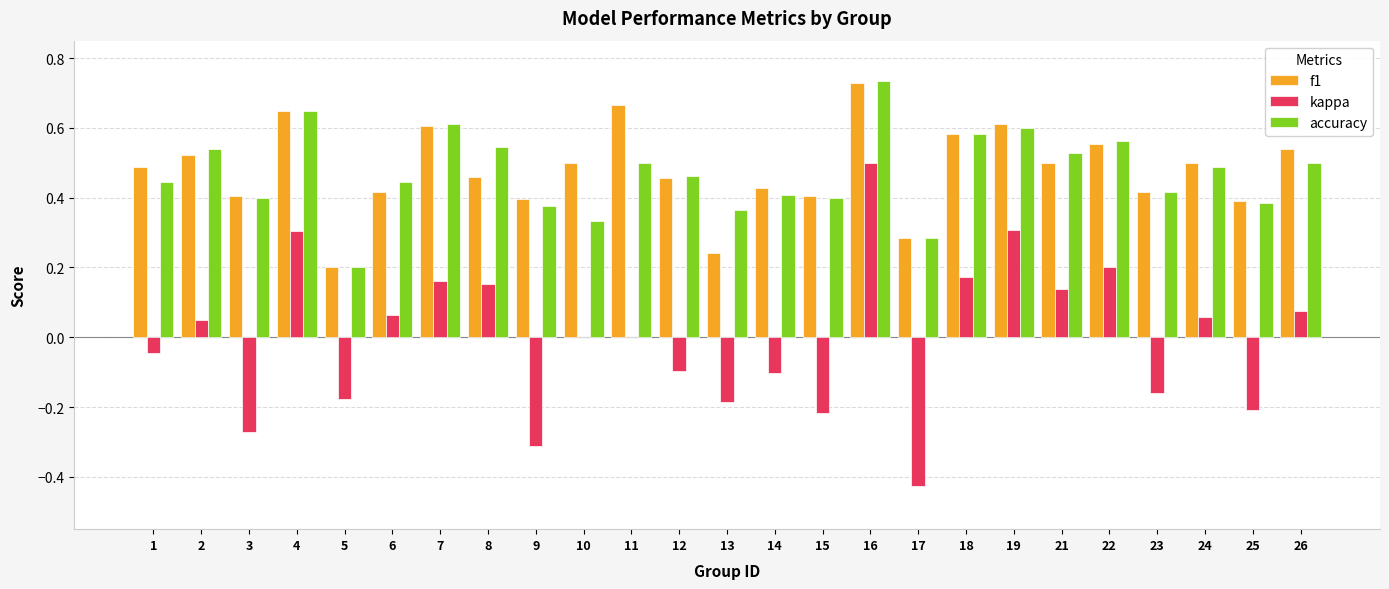

What value does the kappa series have at 12?

-0.1